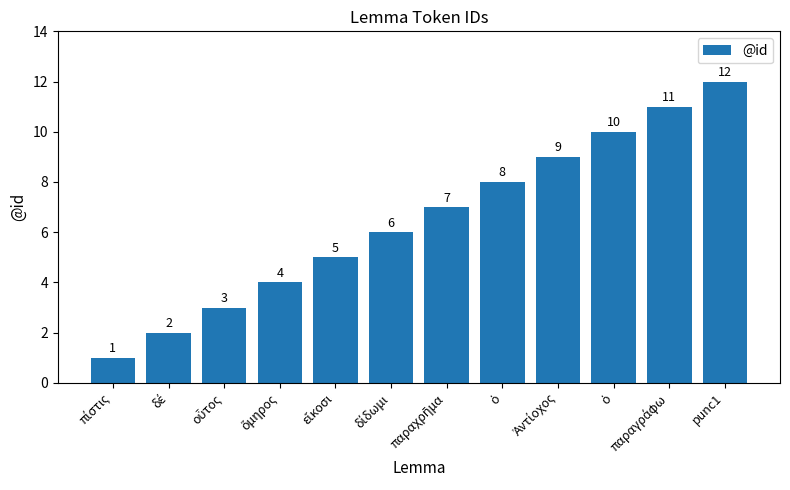

How many data points does each series have?

12